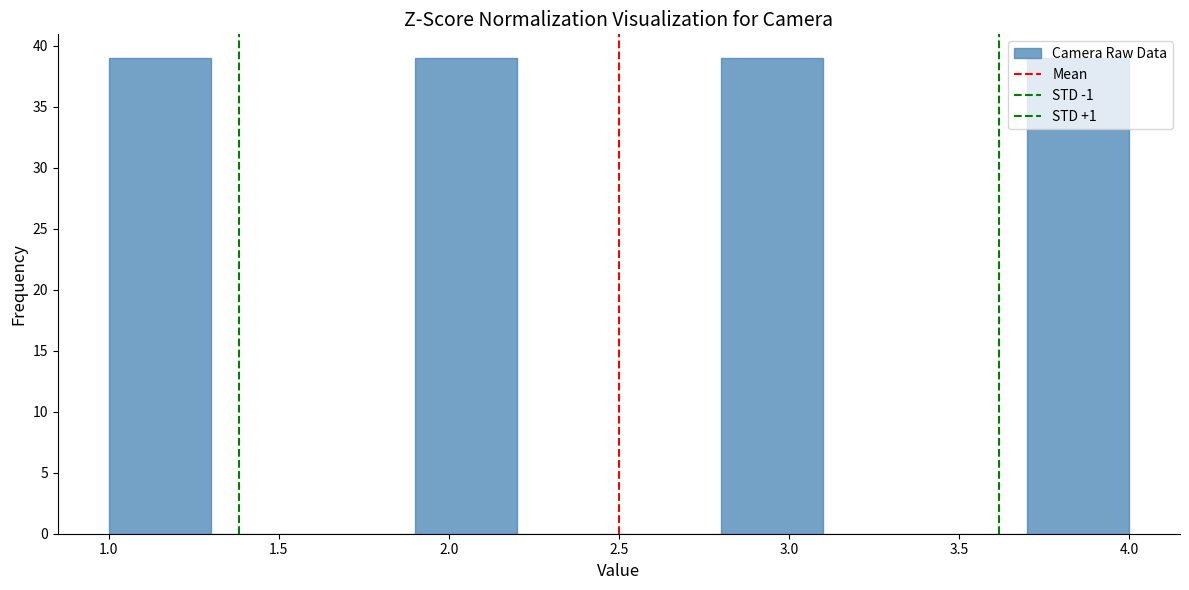

What is the height of the bar covering 3.7 to 4.0 on the x-axis? The values are not printed on the chart, so give them approximately, as read against the axis.

39